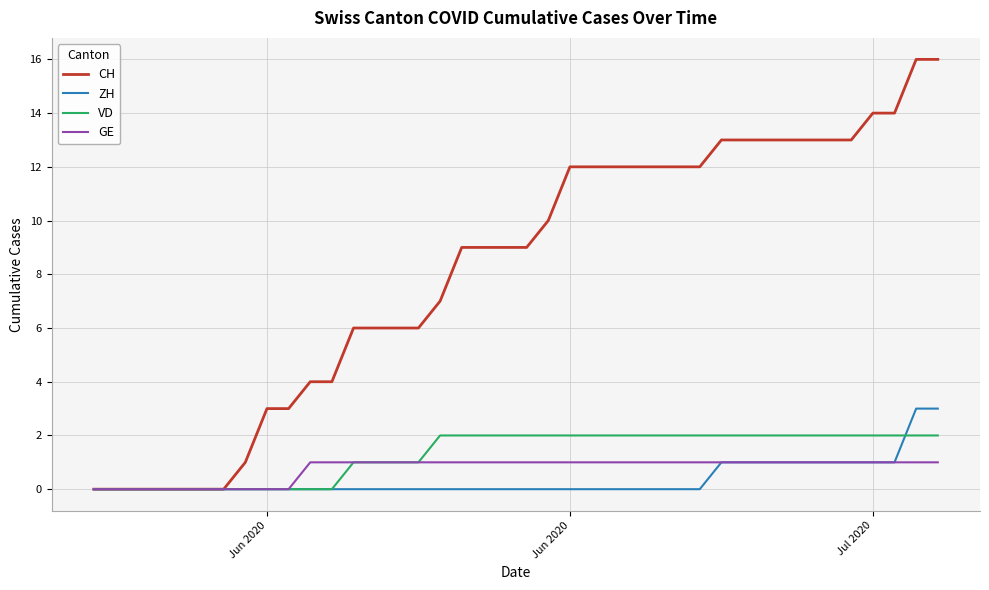

Which series has the largest total across all categories?

CH